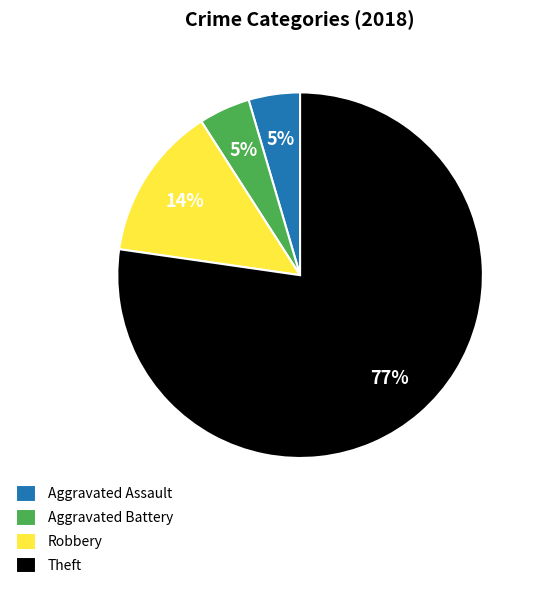

Count the number of slices in the pie.

4